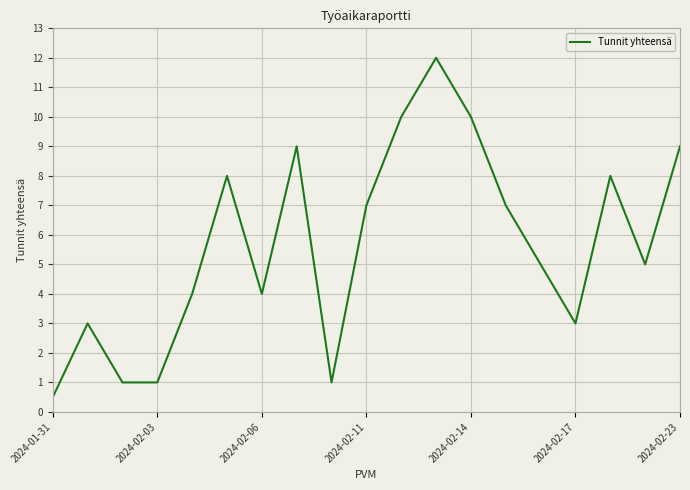

What is the maximum value shown in the chart?

12.0